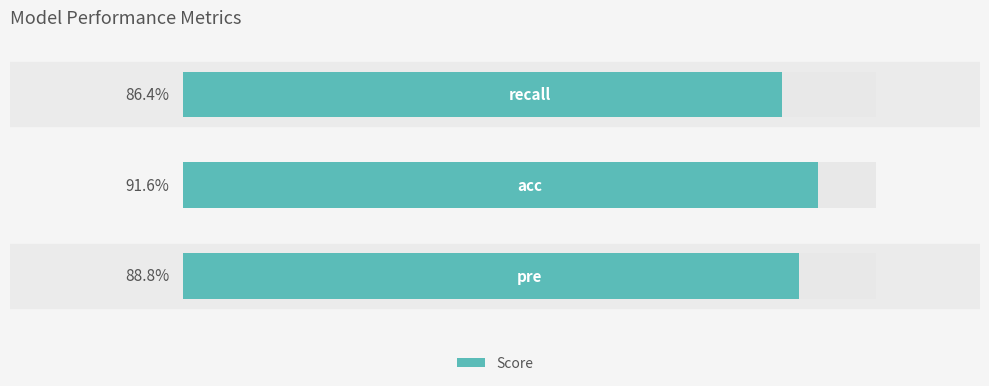

Which has a higher value, 0 or 1?

1